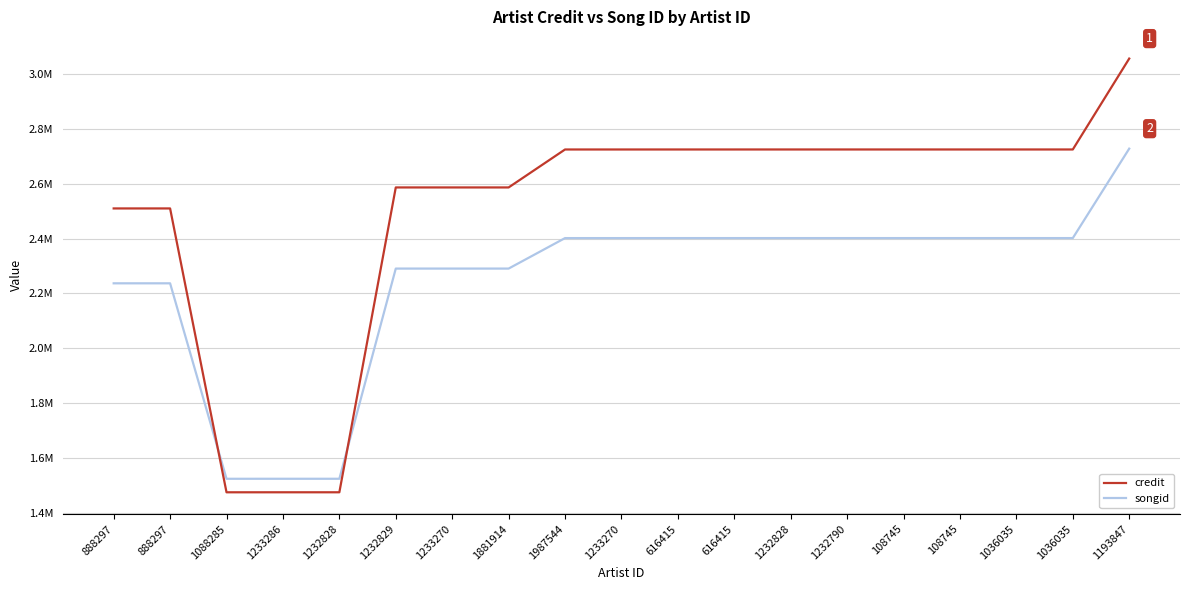

List the series in order of their peak value, lowest first.

songid, credit